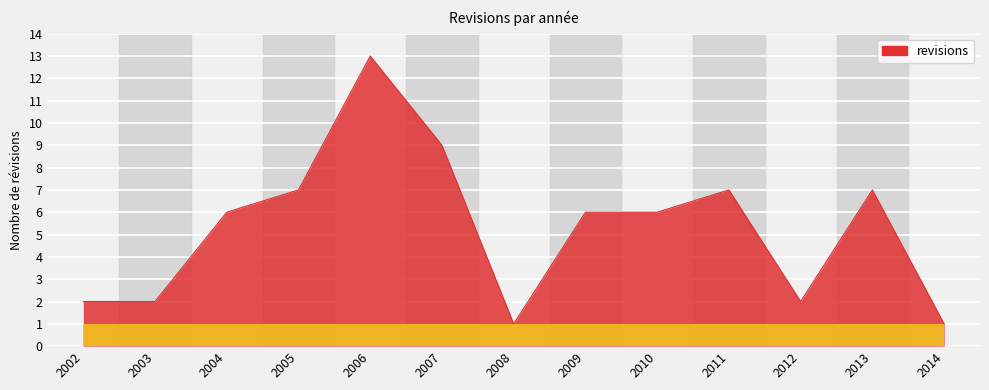

Reading left to right, what are all the values shown in this chart?

2	2	6	7	13	9	1	6	6	7	2	7	1